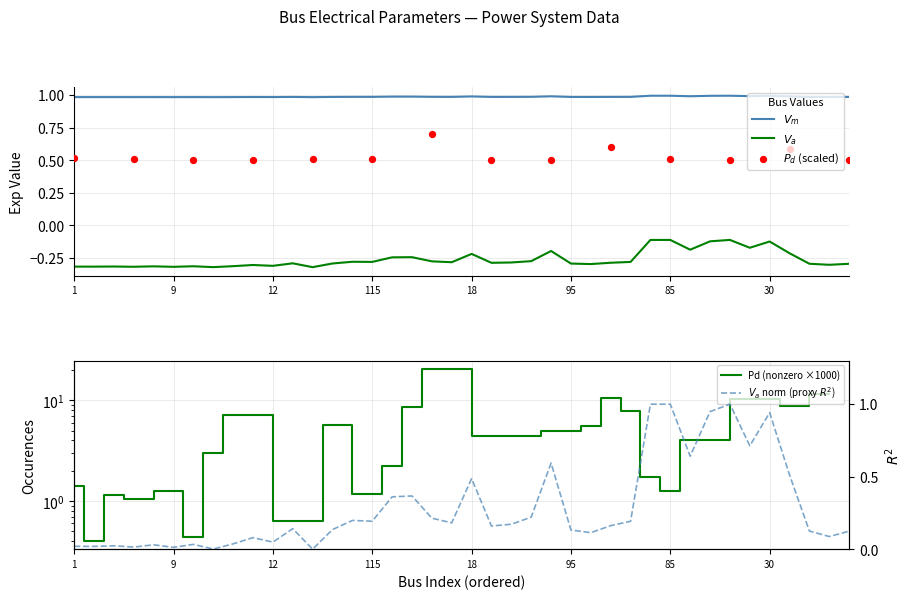

Which series reaches the maximum Y coordinate?

Vm